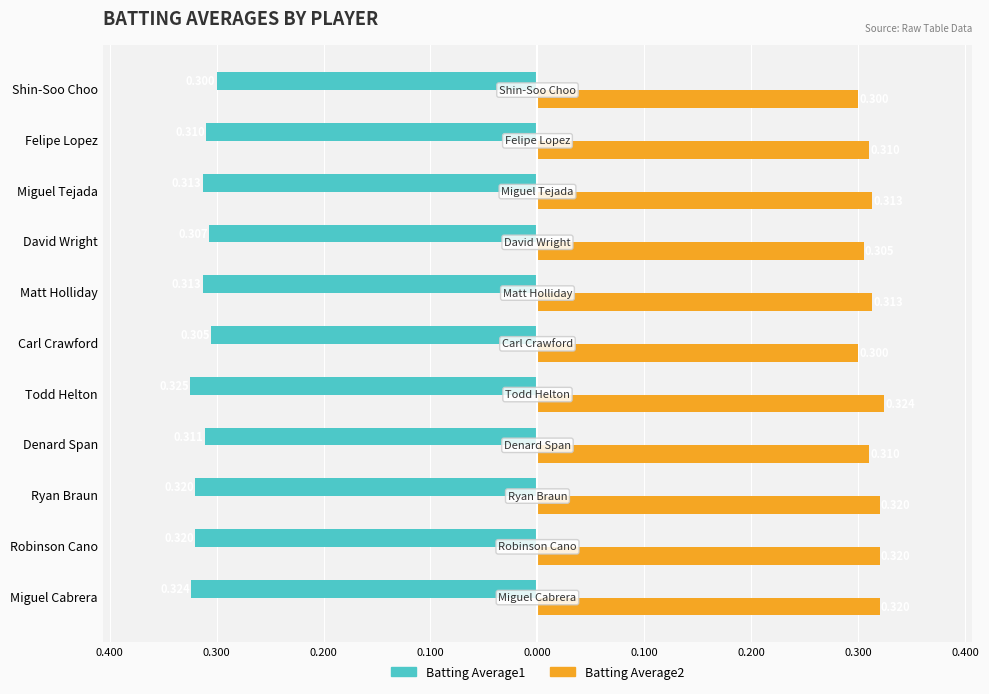

What are all the series names shown in the legend?

Batting Average1, Batting Average2